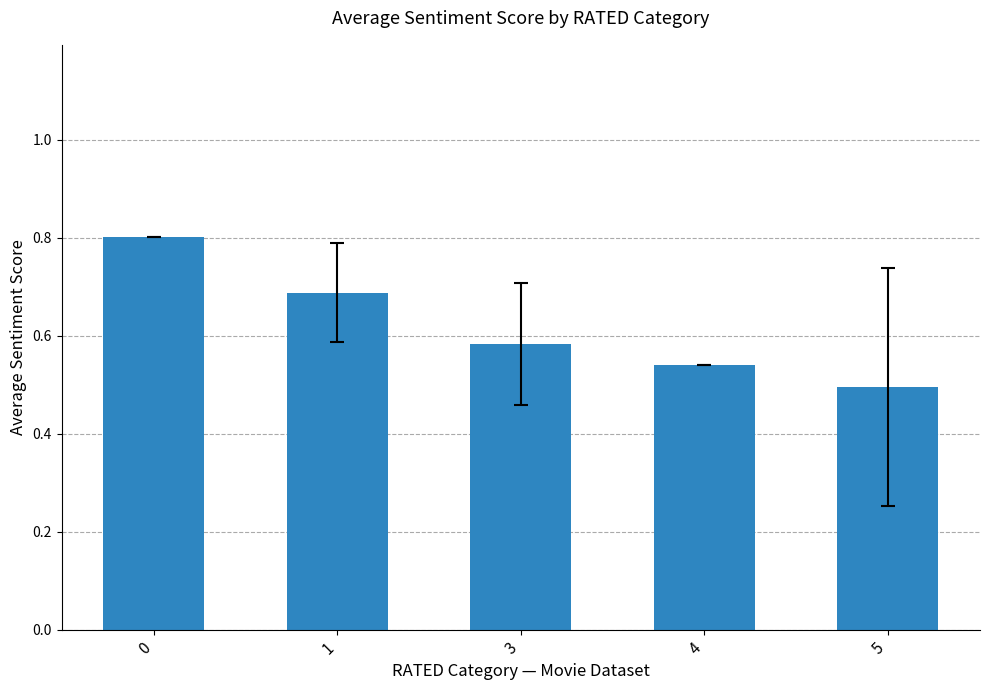

How many bars are there in total?

5